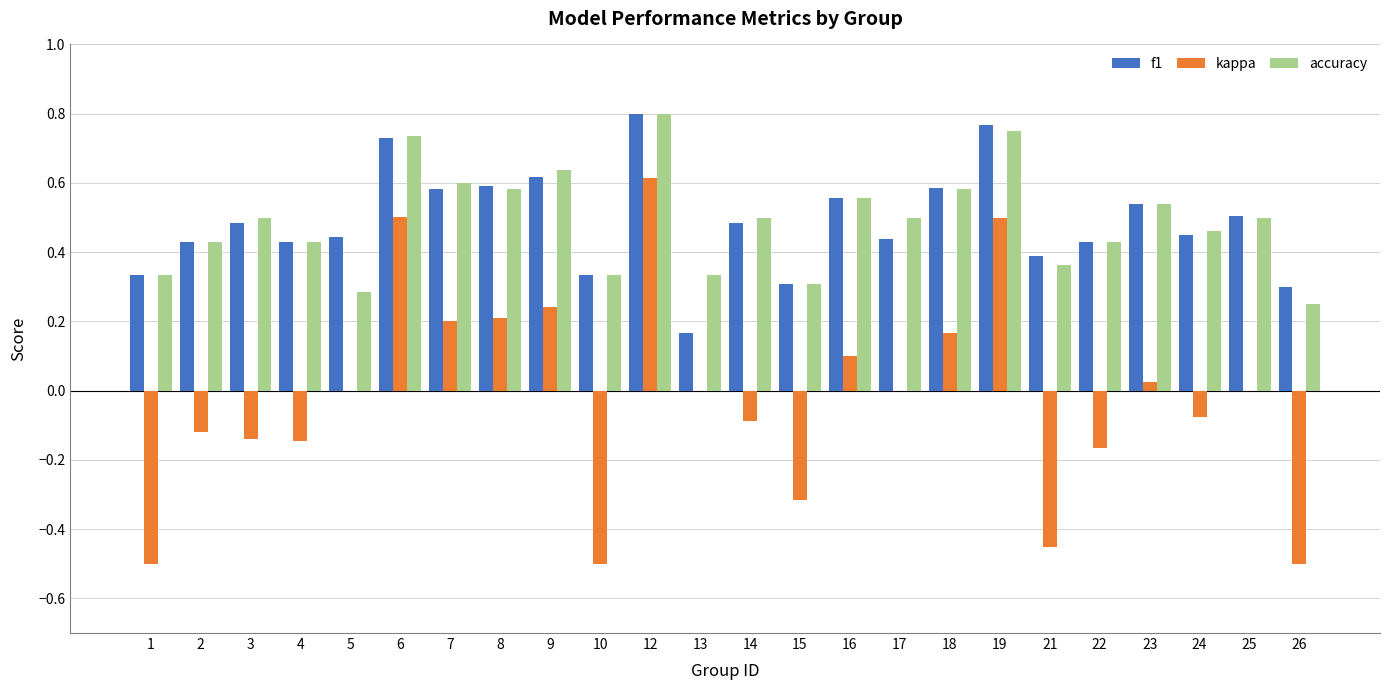

What is the sum of the f1 values at 10 and 12?

1.1